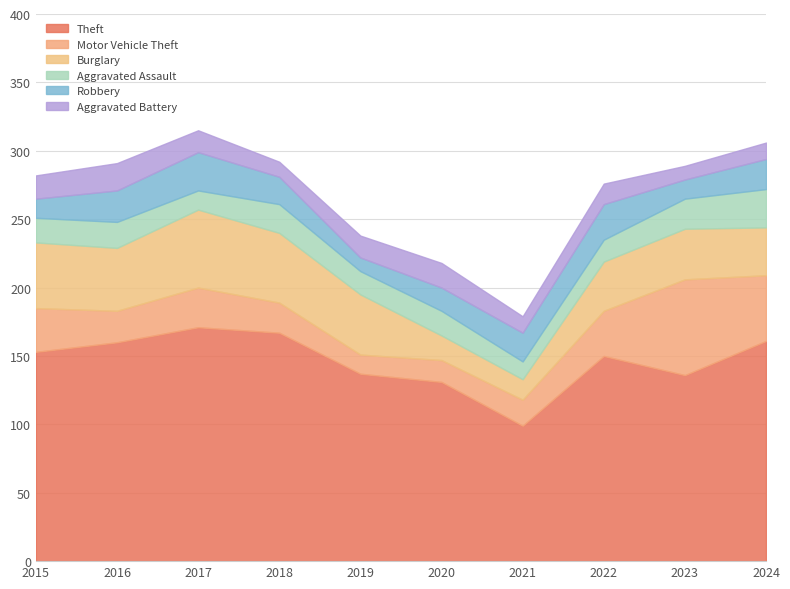

True or false: Motor Vehicle Theft and Burglary cross at least once.

True